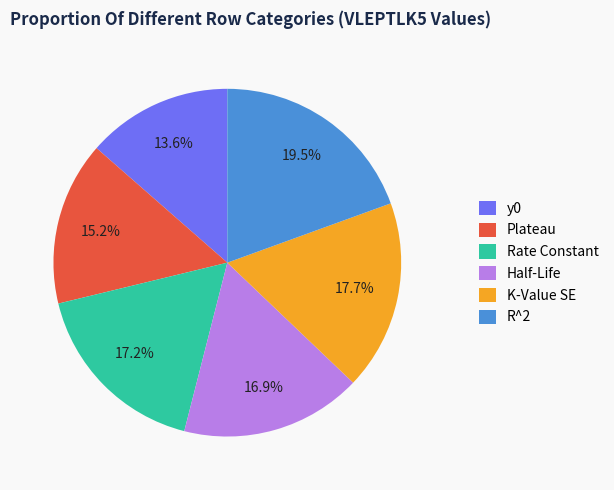

To the nearest percent, what percentage of the pie is y0?

14%